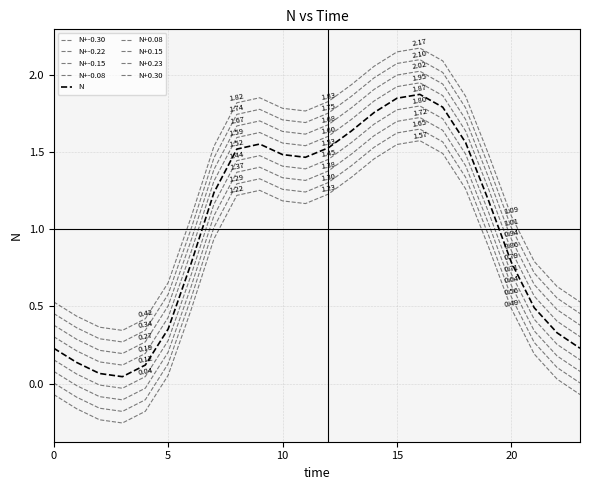

Is this an area chart (filled region under the line)?

No